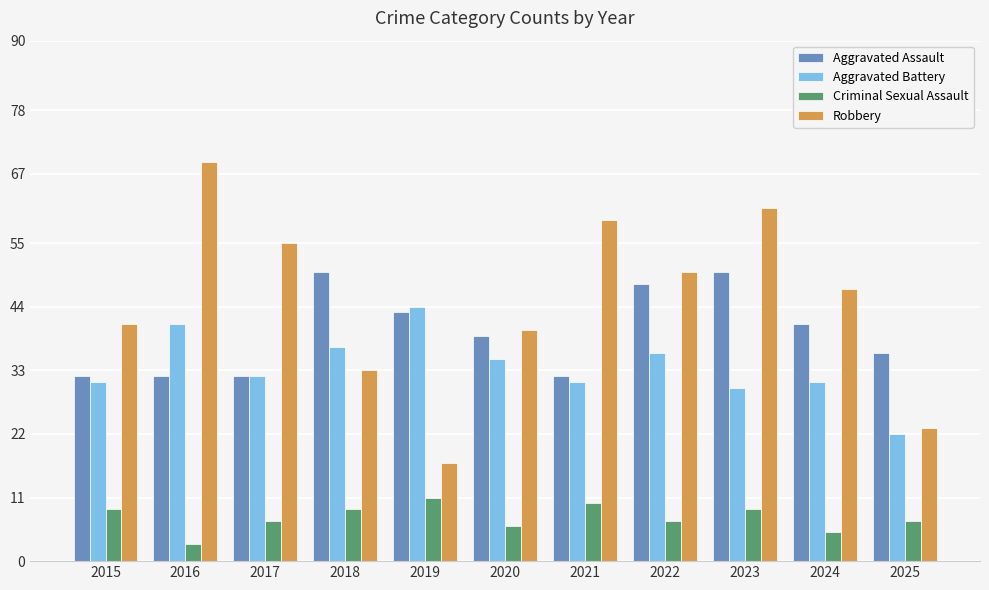

Is the value of Aggravated Battery at 2017 greater than the value of Aggravated Assault at 2022?

No